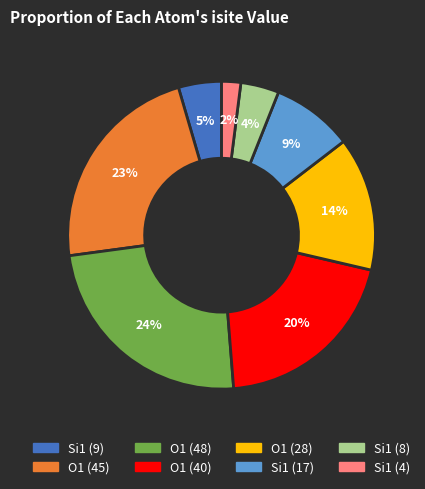

Is there any slice that represents more than half of the pie?

No